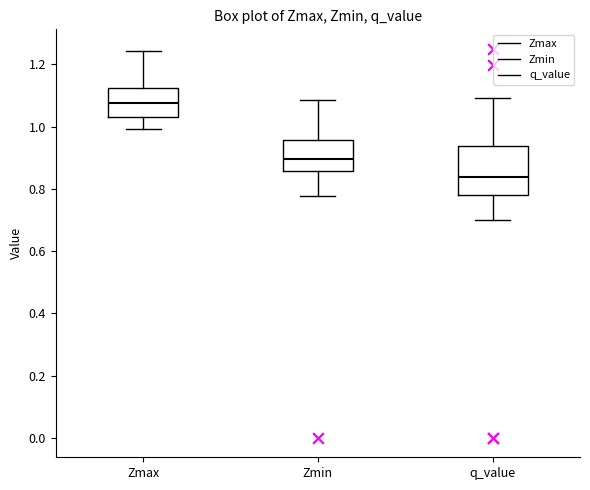

Where does the median line of the box for Zmin sit on the y-axis? The values are not printed on the chart, so give them approximately, as read against the axis.

0.90